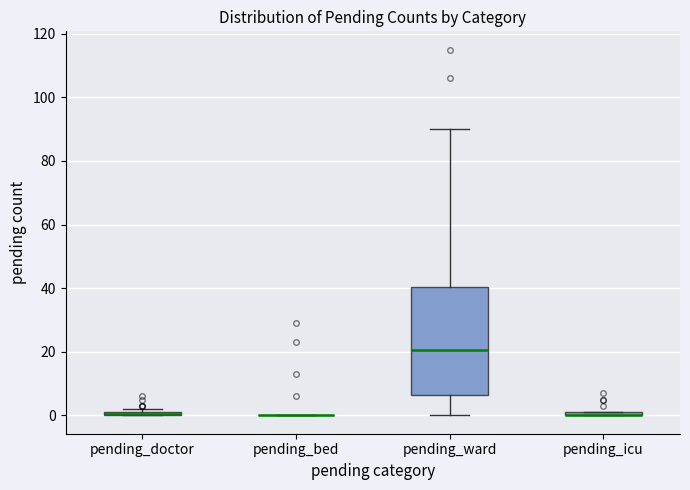

Comparing the boxes themselves (not the whiskers), which one is the tallest?

pending_ward